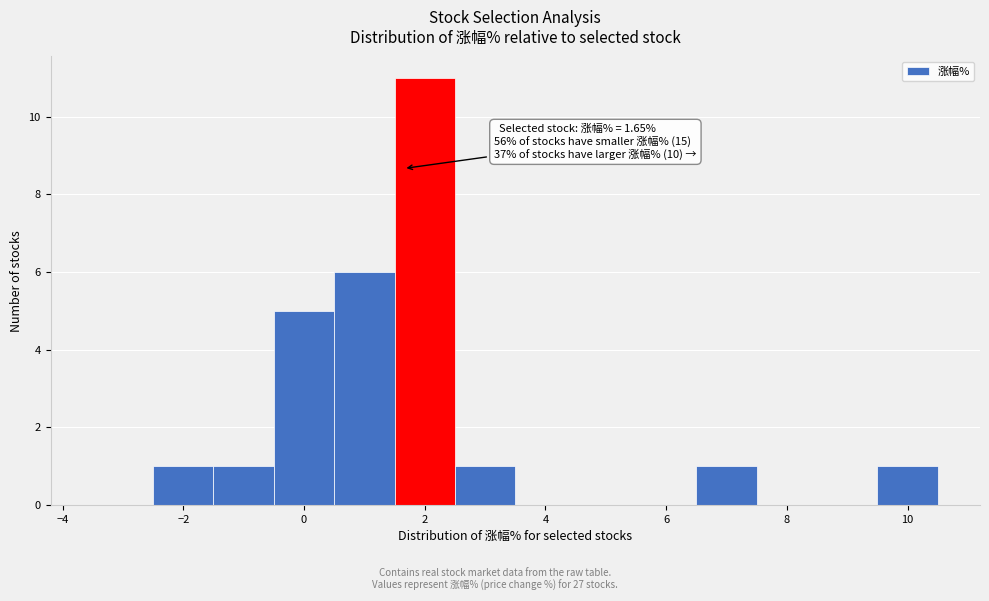

Over which range of the x-axis is the bar tallest?

1.5 to 2.5